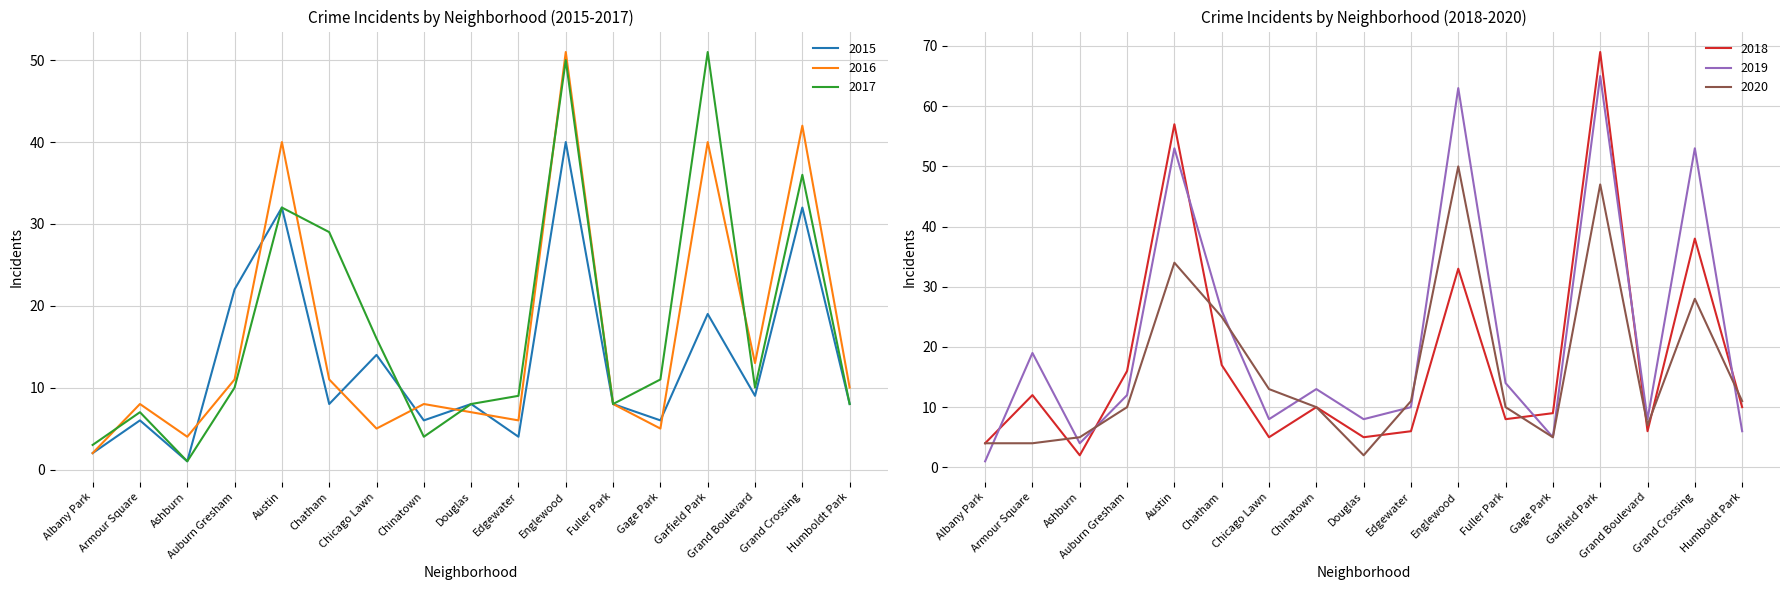

True or false: 2016 and 2019 cross at least once.

True